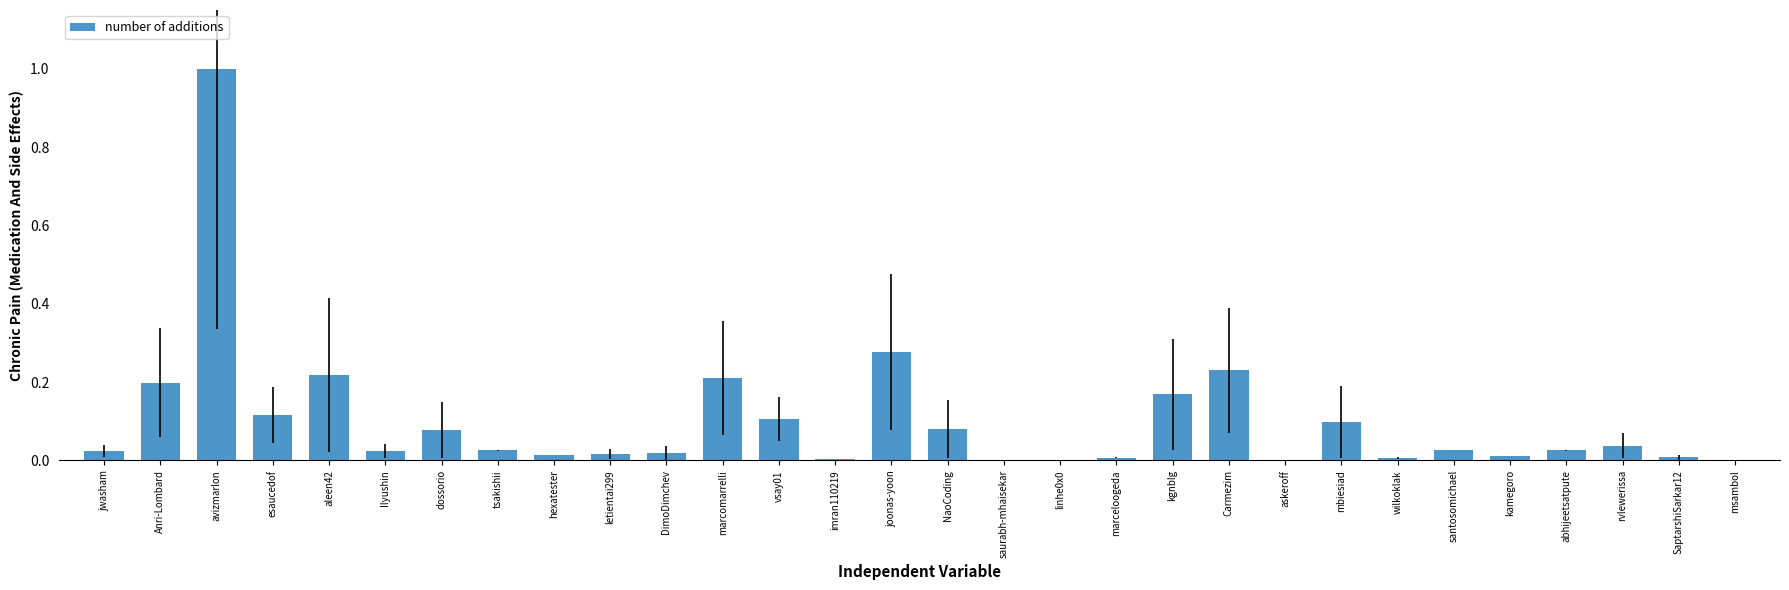

True or false: the data shows 0.0 at kamegoro.

True